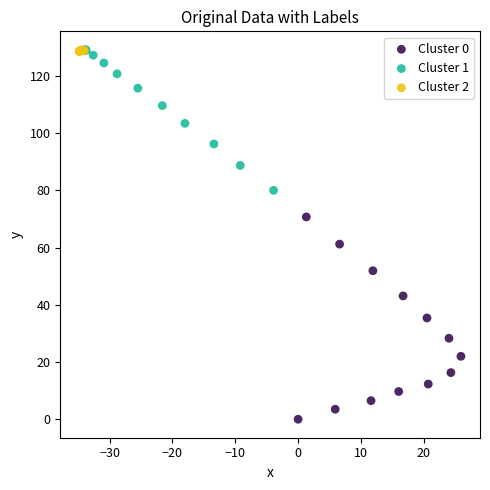

Which series has the largest Y range (max minus min)?

Cluster 0